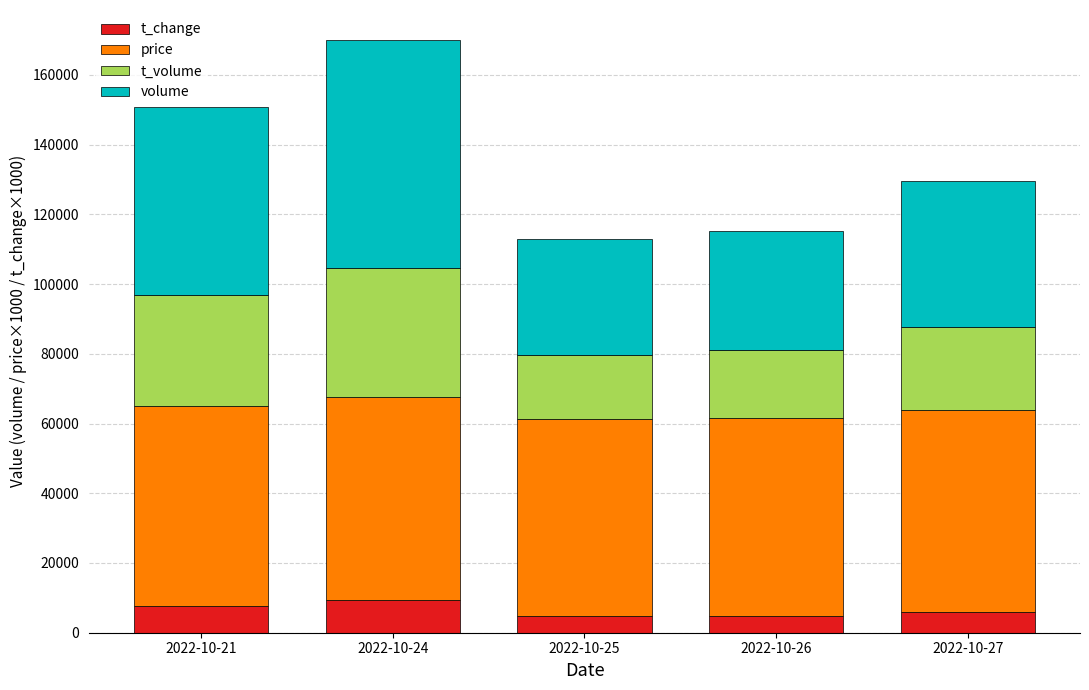

What is the minimum value for t_change?

4750